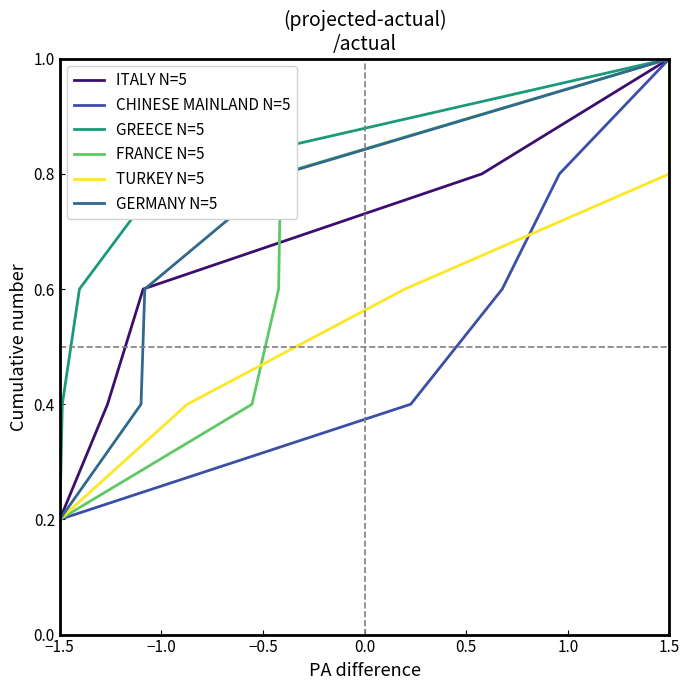

What is the value of the GERMANY N=5 point at the 4th from the left?

0.8